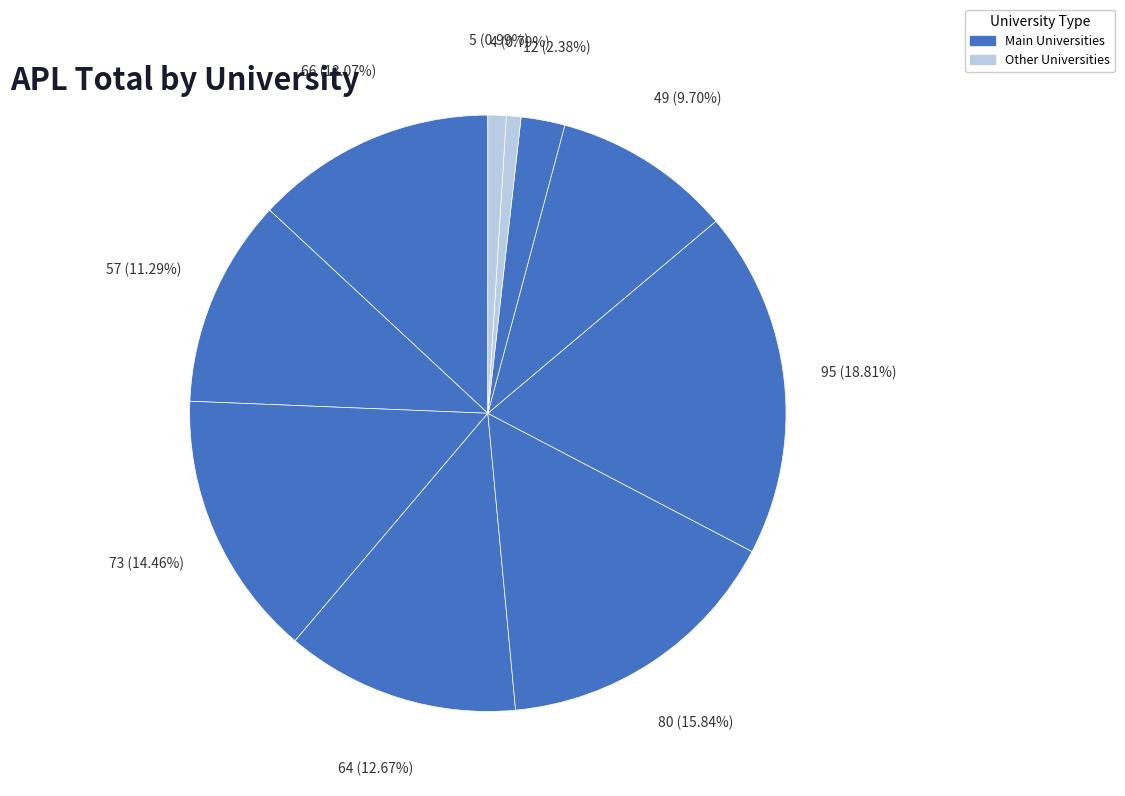

Count the number of slices in the pie.

10